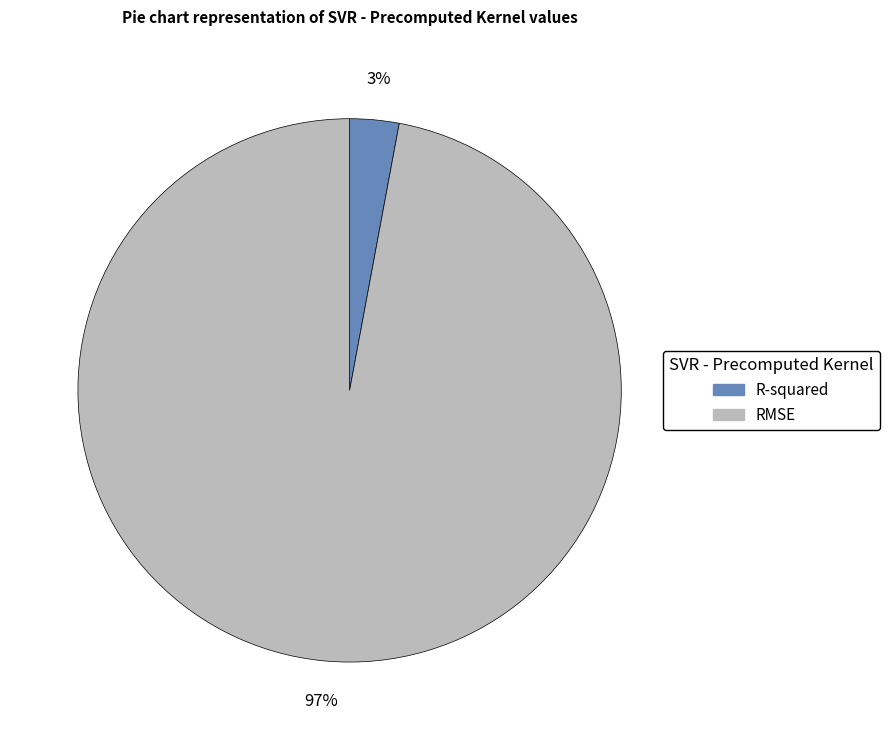

Do RMSE and R-squared together represent more than half of the pie?

Yes